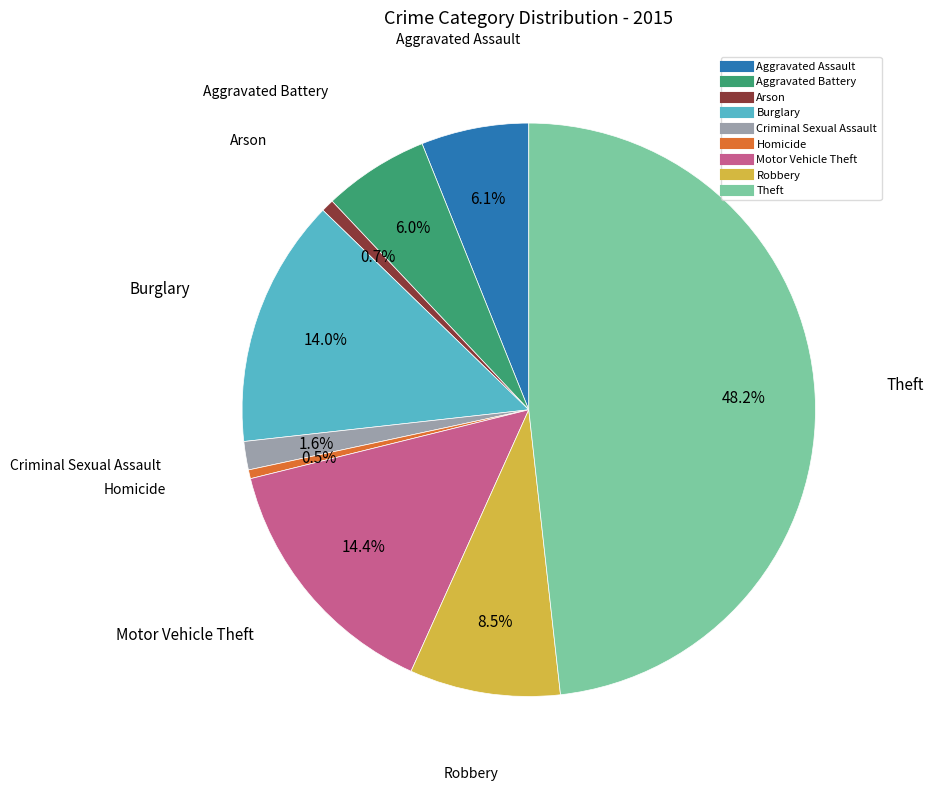

To the nearest percent, what portion does Theft represent?

48%